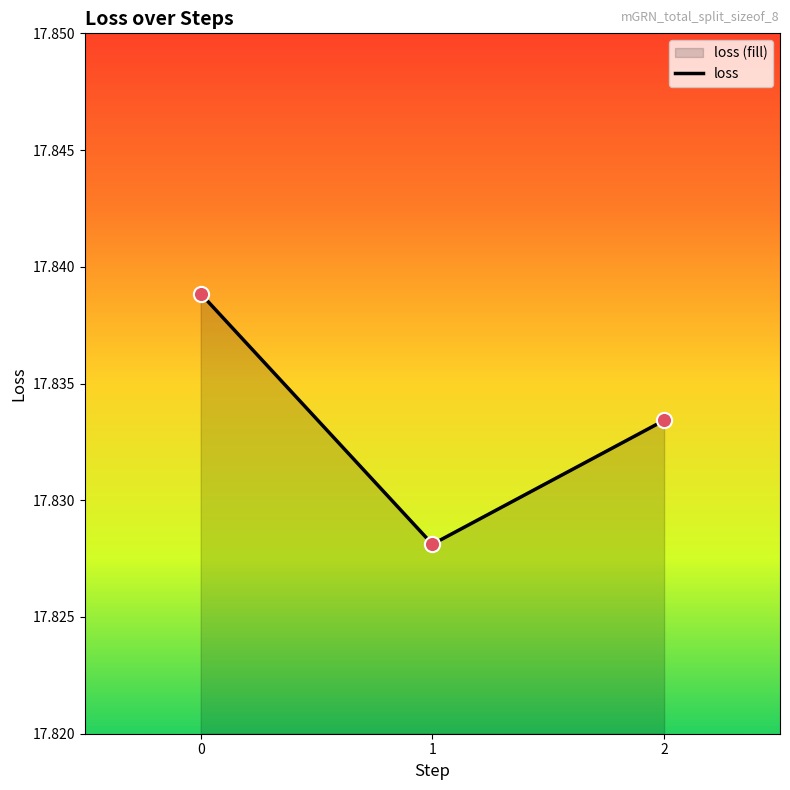

What is the ratio of the value at 2 to the value at 1?

1.0